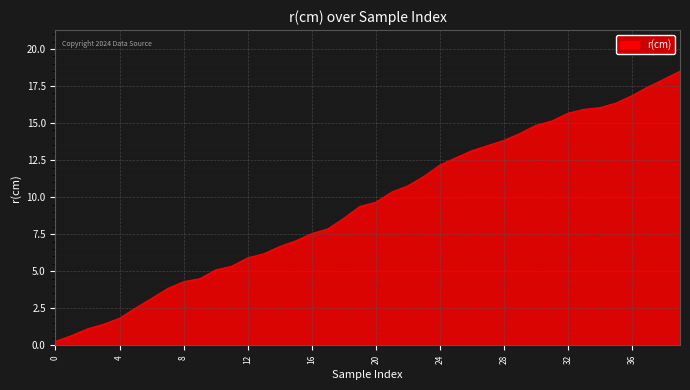

Does the chart display data point markers on the line(s)?

No